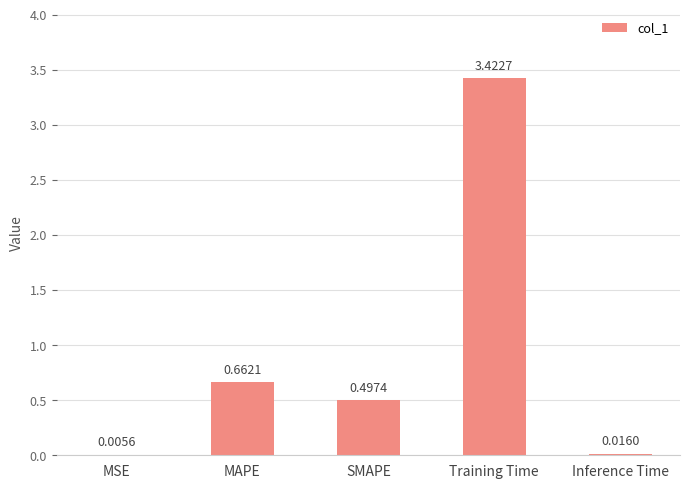

Which label corresponds to the largest value in the chart?

Training Time